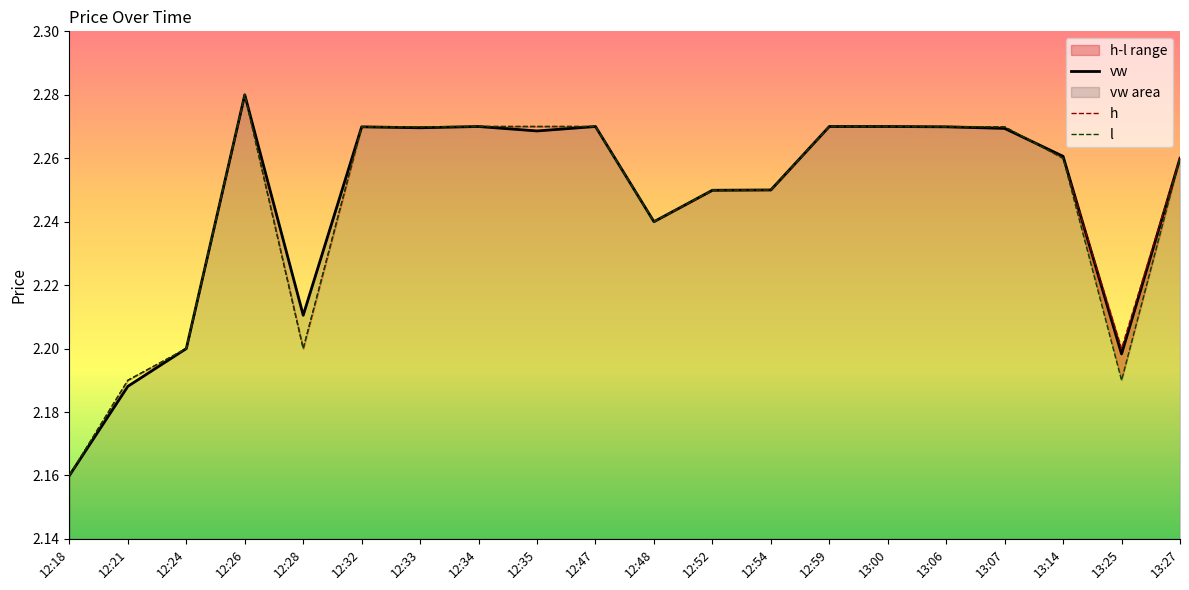

Which series has the largest range (max minus min)?

vw